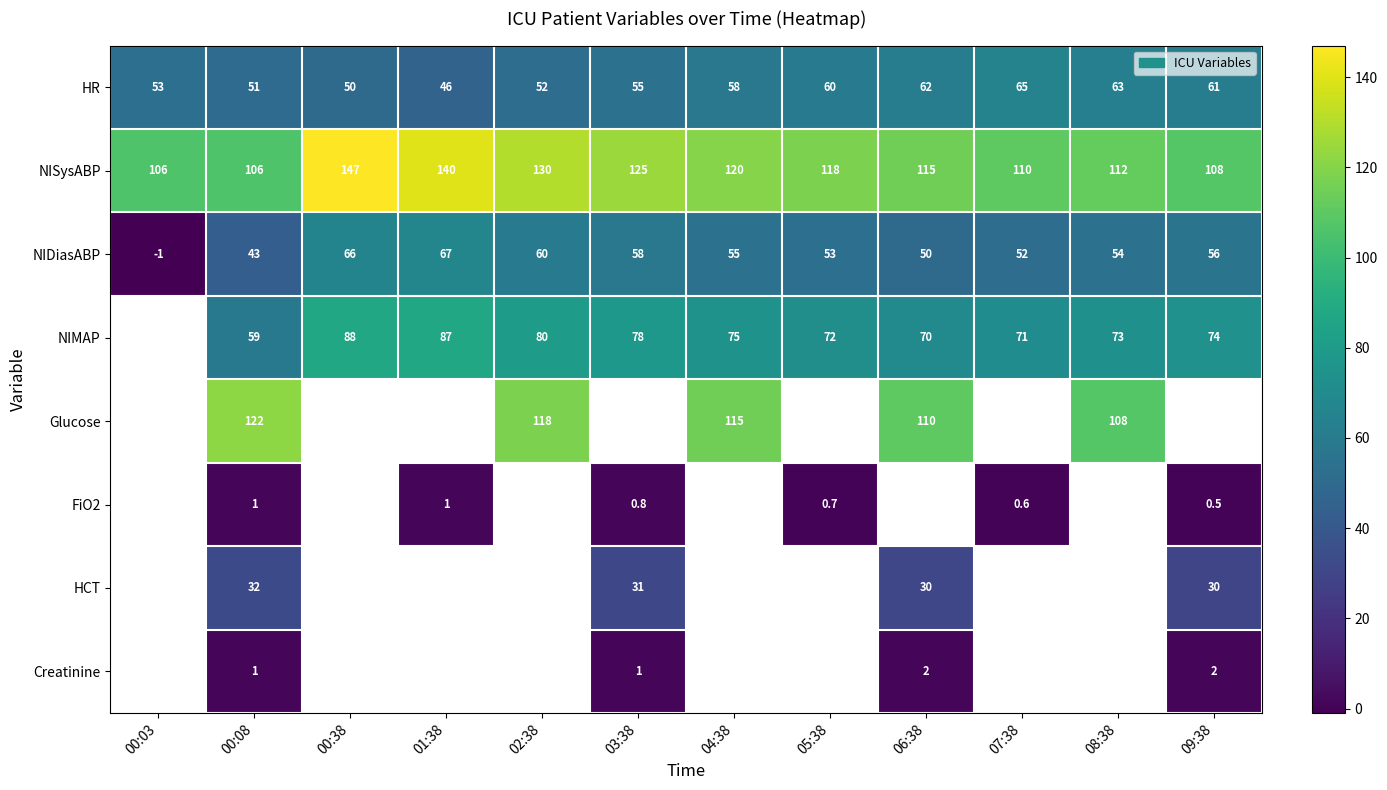

What is the spread (max minus min) of values at 02:38?

78.0